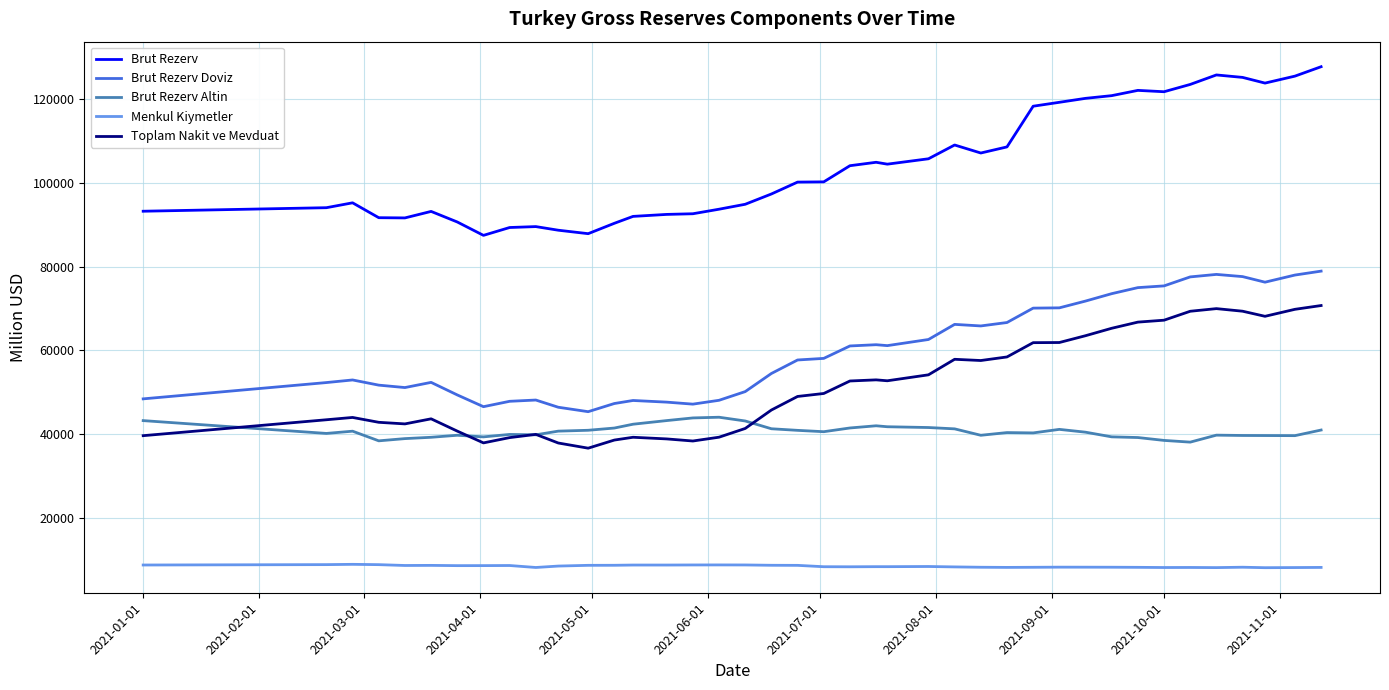

Which series has the widest spread of values?

Brut Rezerv